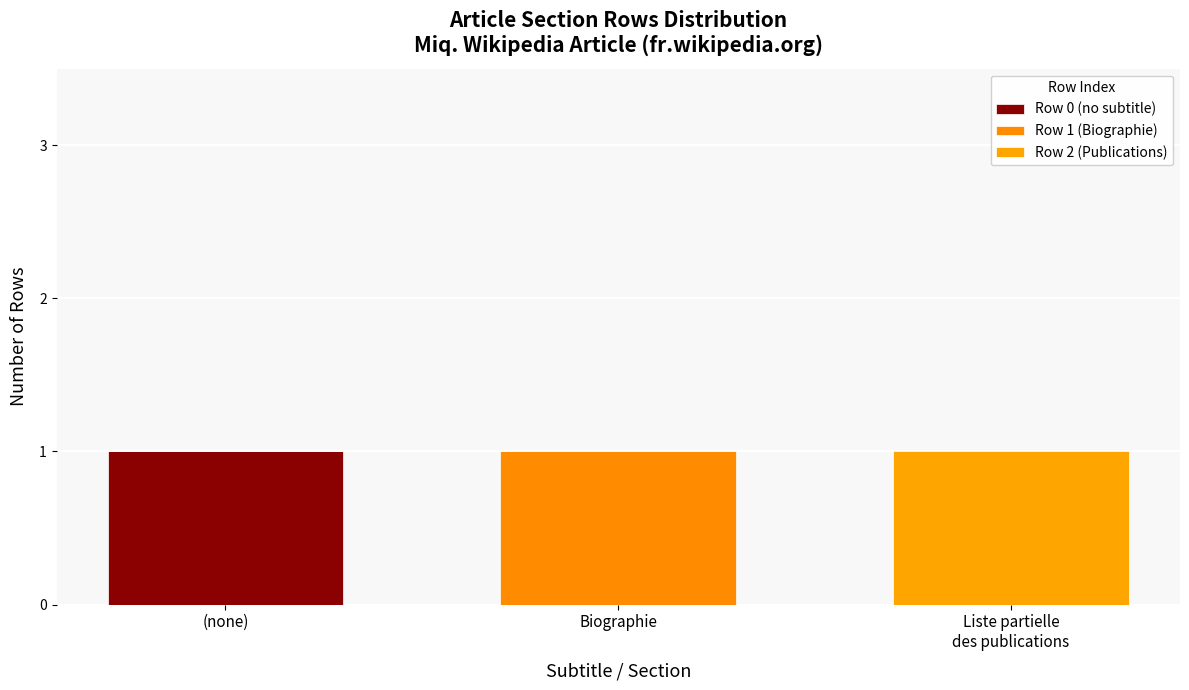

Rank the series at Liste partielle
des publications from highest to lowest value.

Row 2 (Publications), Row 0 (no subtitle), Row 1 (Biographie)